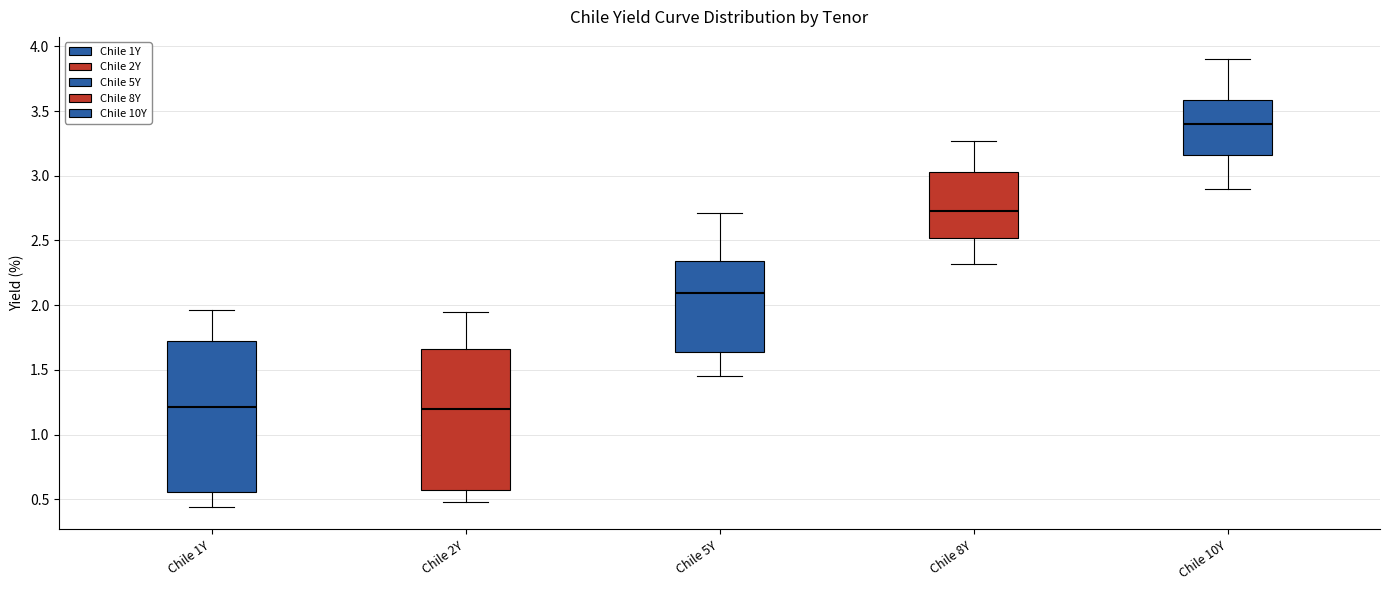

Comparing the boxes themselves (not the whiskers), which one is the tallest?

Chile 1Y